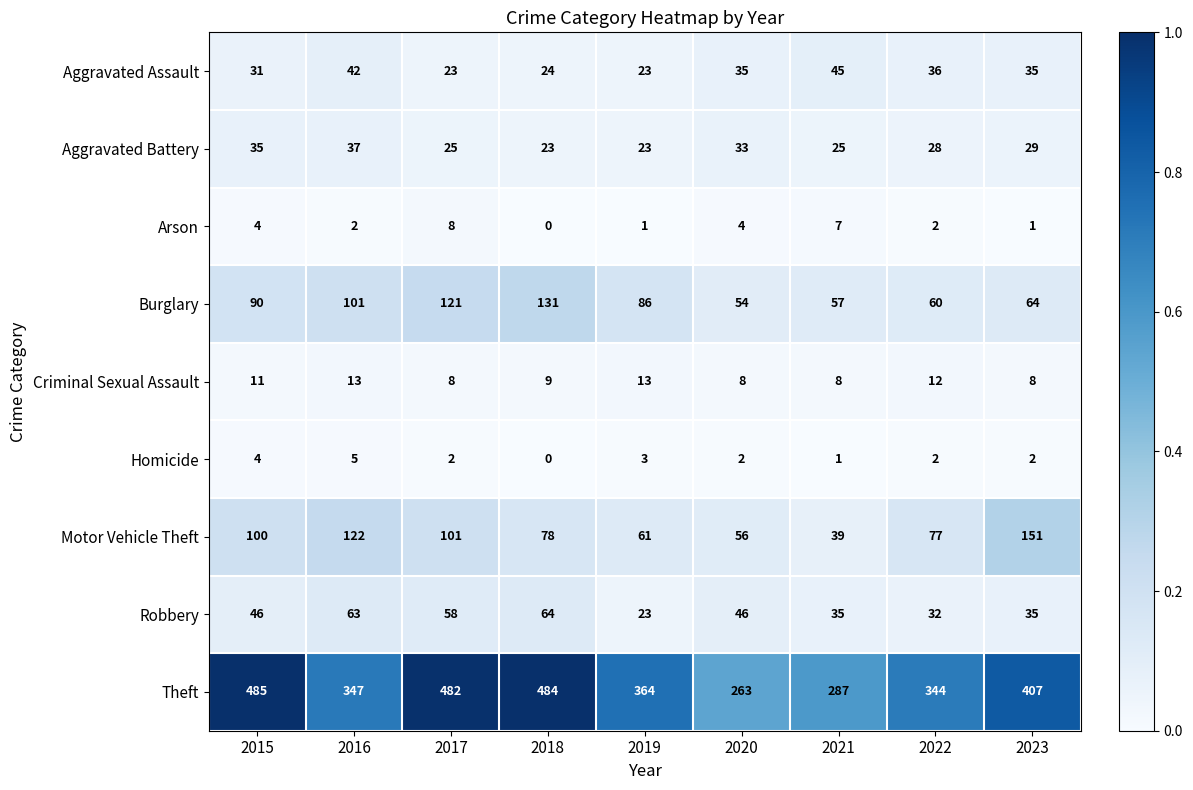

Which series changed the most between 2020 and 2022?

Theft